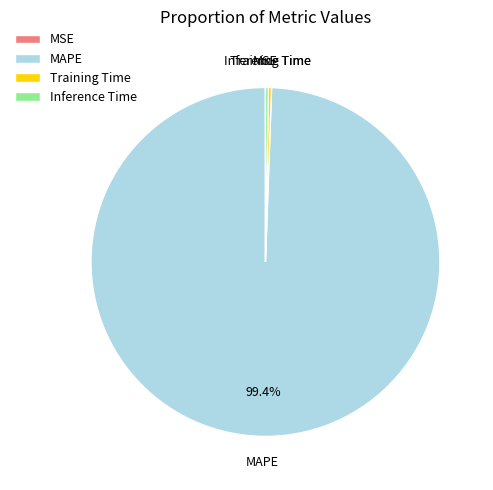

Which slice represents more than half of the pie?

MAPE